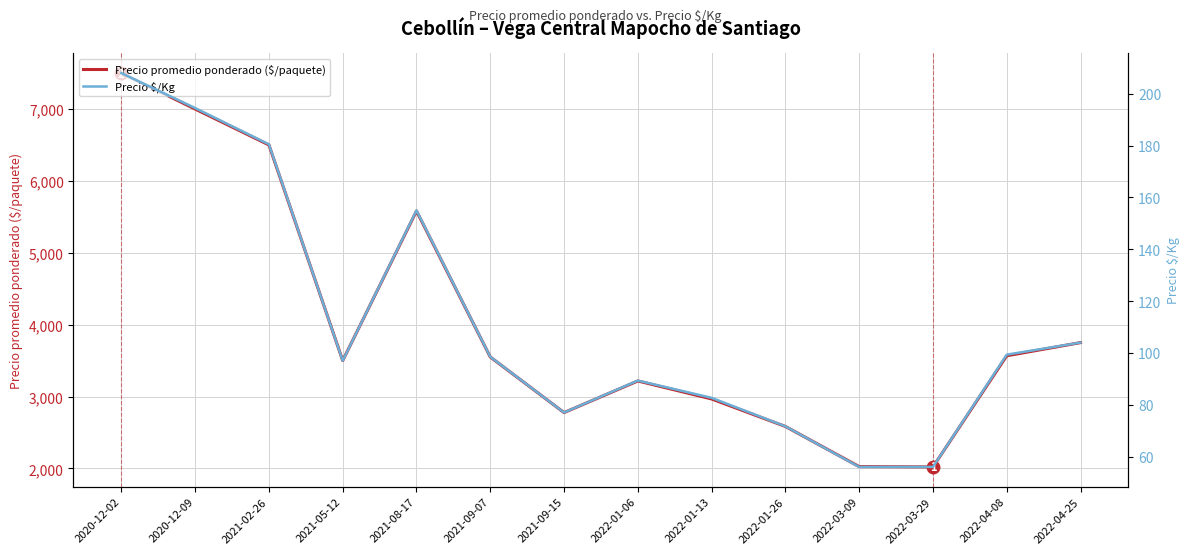

Does the chart display data point markers on the line(s)?

No